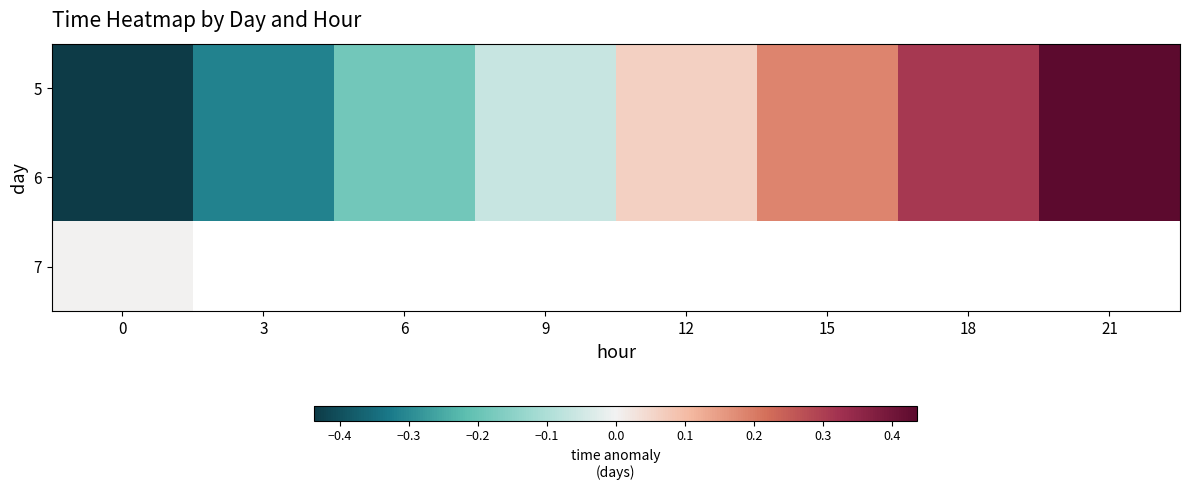

How many values in the 5 series are below 0?

4